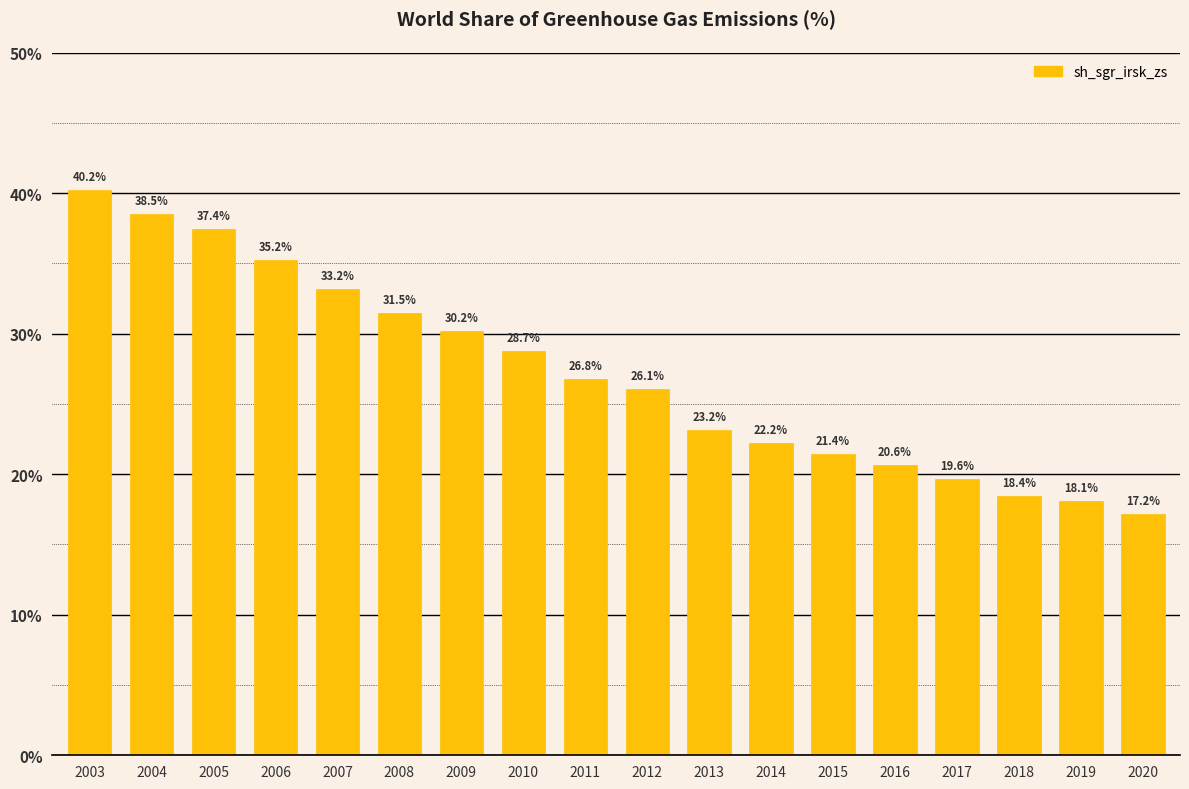

Reading right to left, extract all data points from this chart.

2020=17.2	2019=18.1	2018=18.4	2017=19.6	2016=20.6	2015=21.4	2014=22.2	2013=23.2	2012=26.1	2011=26.8	2010=28.7	2009=30.2	2008=31.5	2007=33.2	2006=35.2	2005=37.4	2004=38.5	2003=40.2